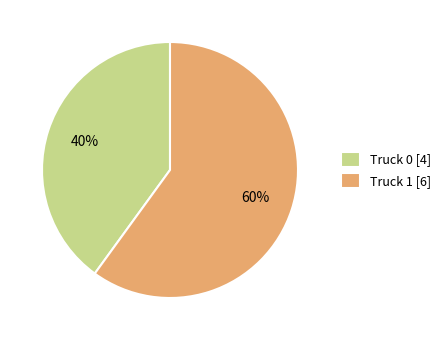

To the nearest percent, what is the difference between the Truck 0 and Truck 1 slice percentages?

20%